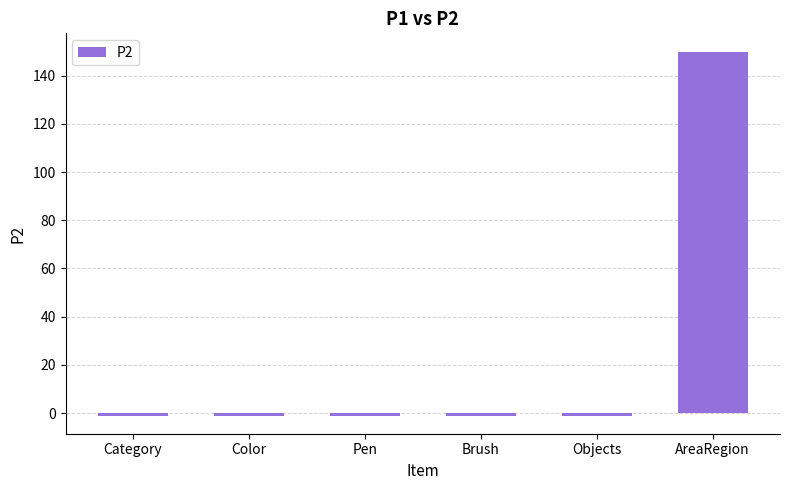

Is it true that the value at Brush is -1?

True